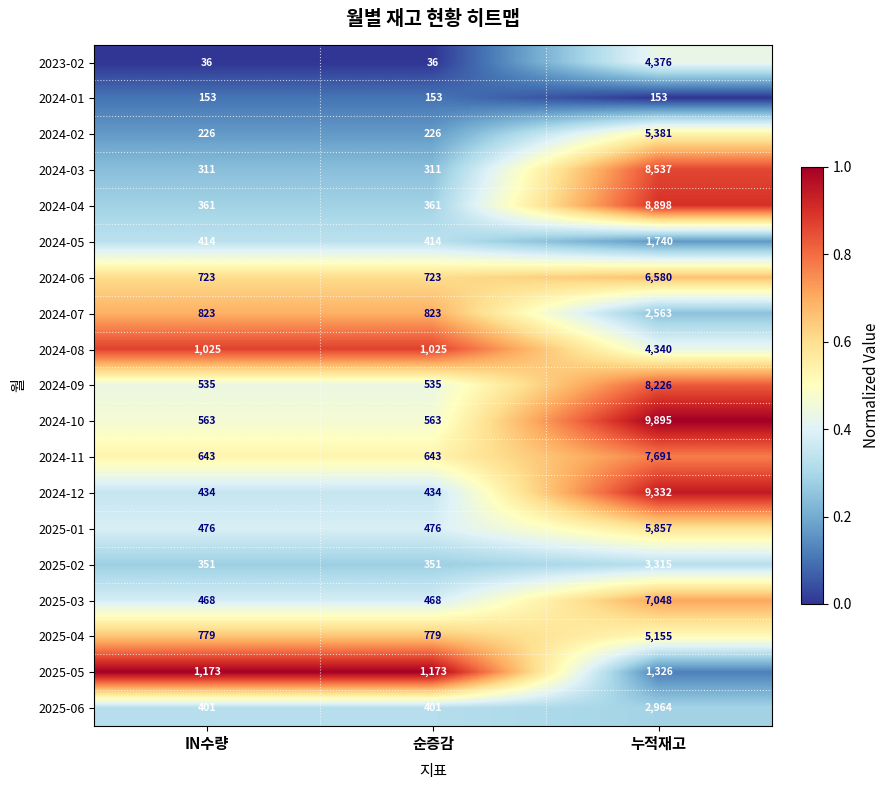

What is the sum of the 2024-06 values at IN수량 and 누적재고?

7303